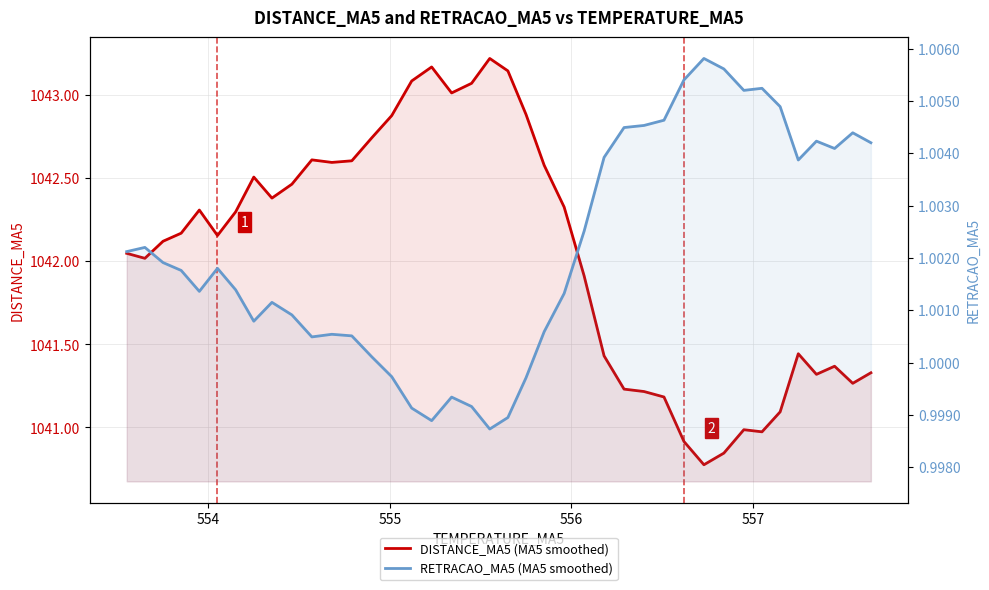

At which category does DISTANCE_MA5 (MA5 smoothed) reach its first local valley?

554